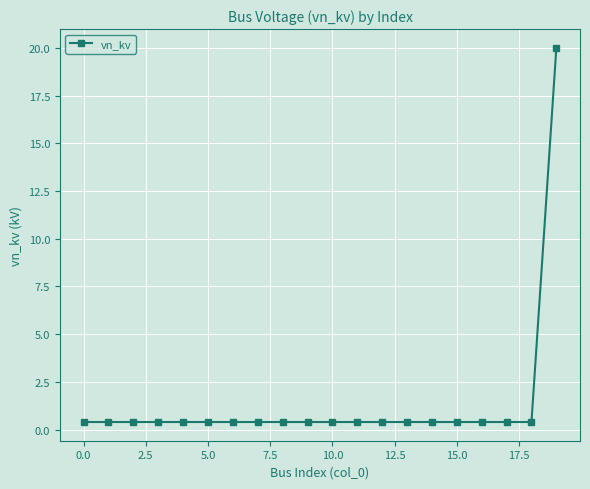

What is the maximum value shown in the chart?

20.0